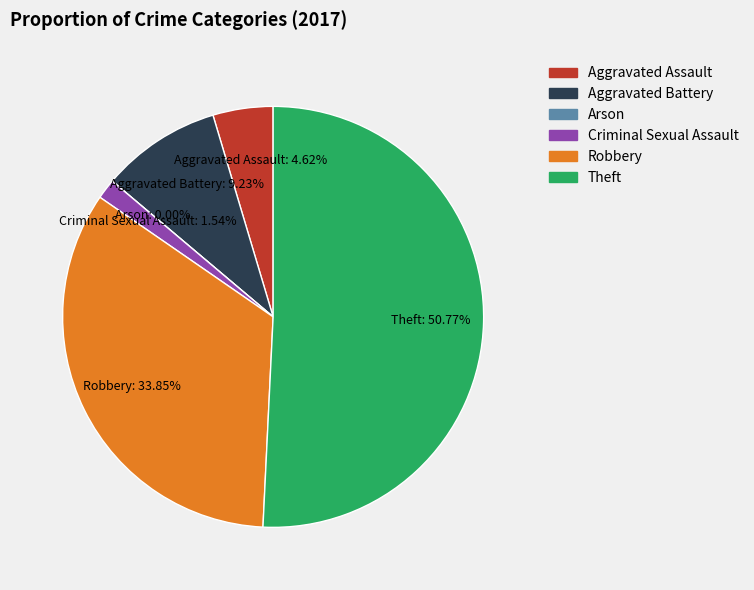

Approximately how many times larger is the value at Robbery compared to Criminal Sexual Assault?

22.0